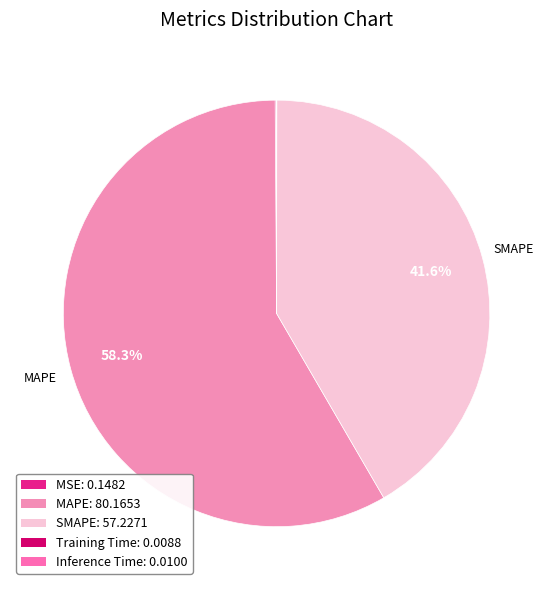

The MAPE slice represents 58% of the pie. True or false?

True